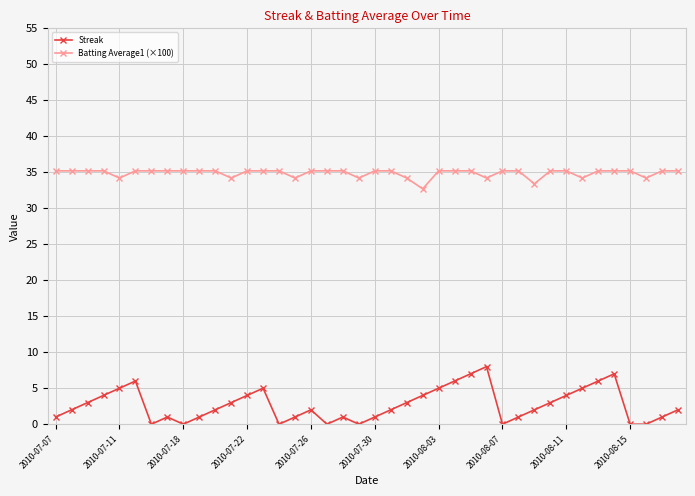

At how many categories does at least one series exceed 2?

40